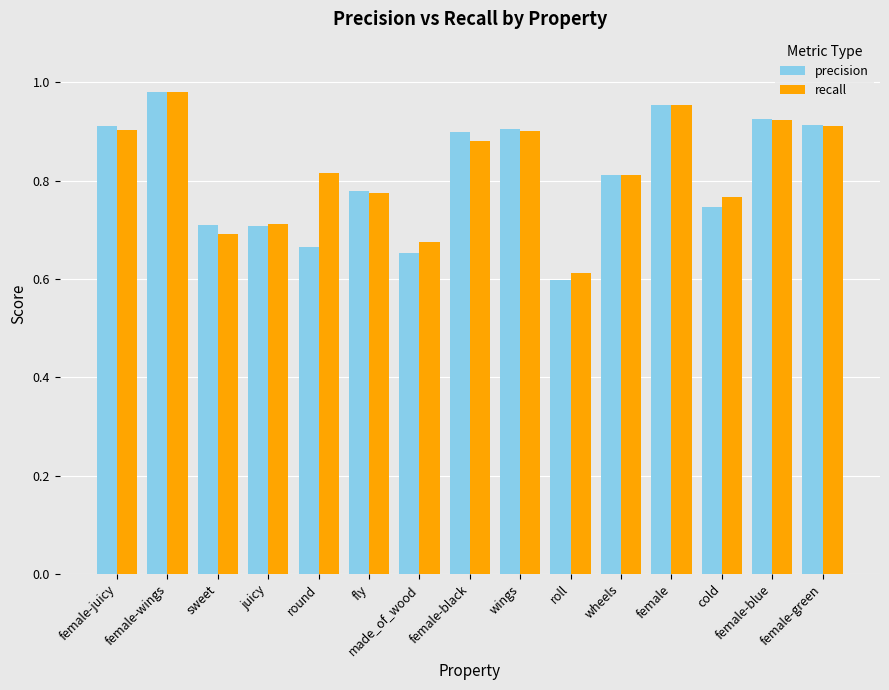

Does the chart contain any negative values?

No